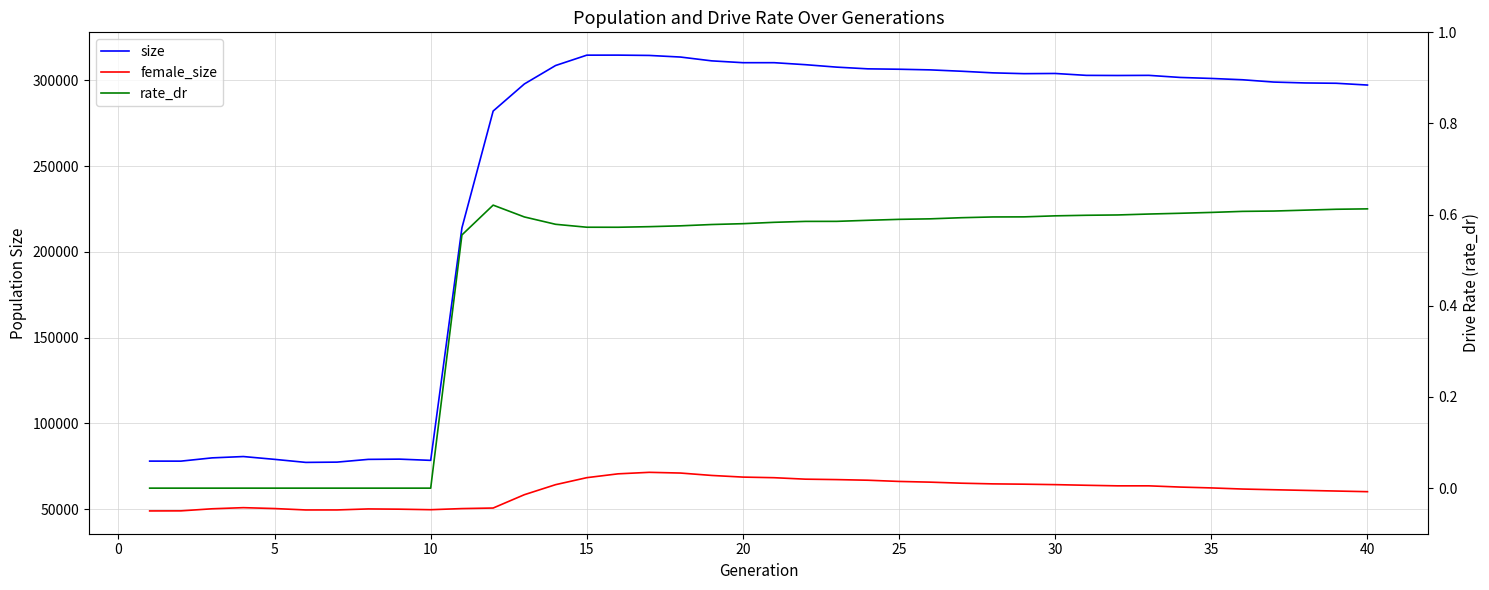

How many distinct data groups are displayed?

3